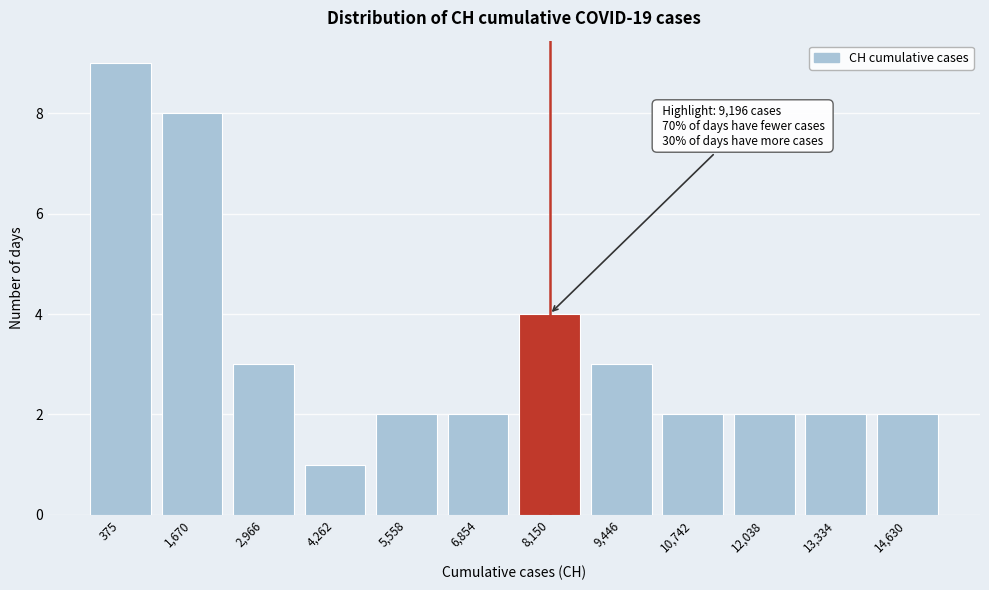

Reading left to right, extract all data points from this chart.

9	8	3	1	2	2	4	3	2	2	2	2